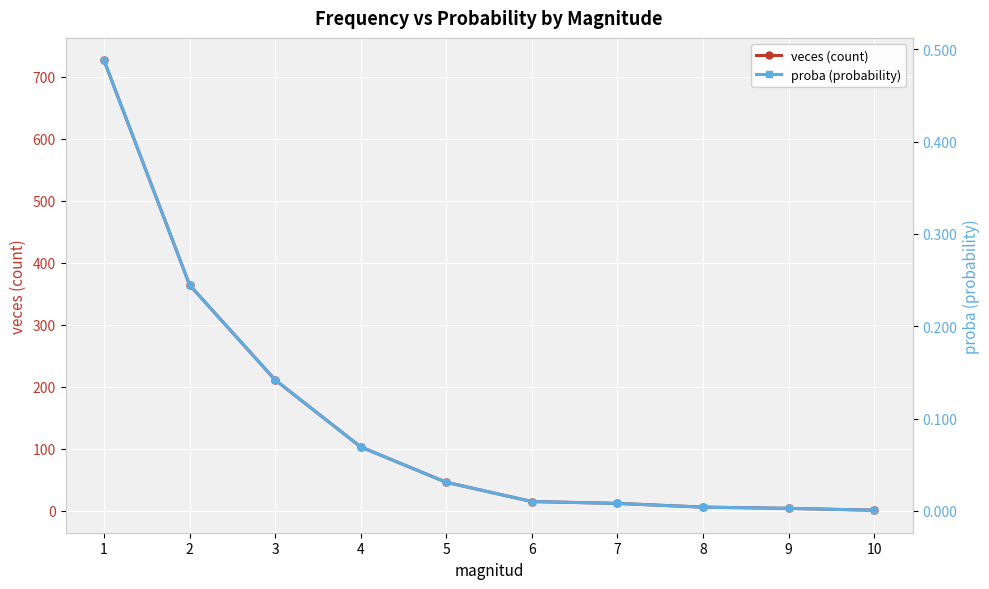

True or false: veces (count) and proba (probability) cross at least once.

False